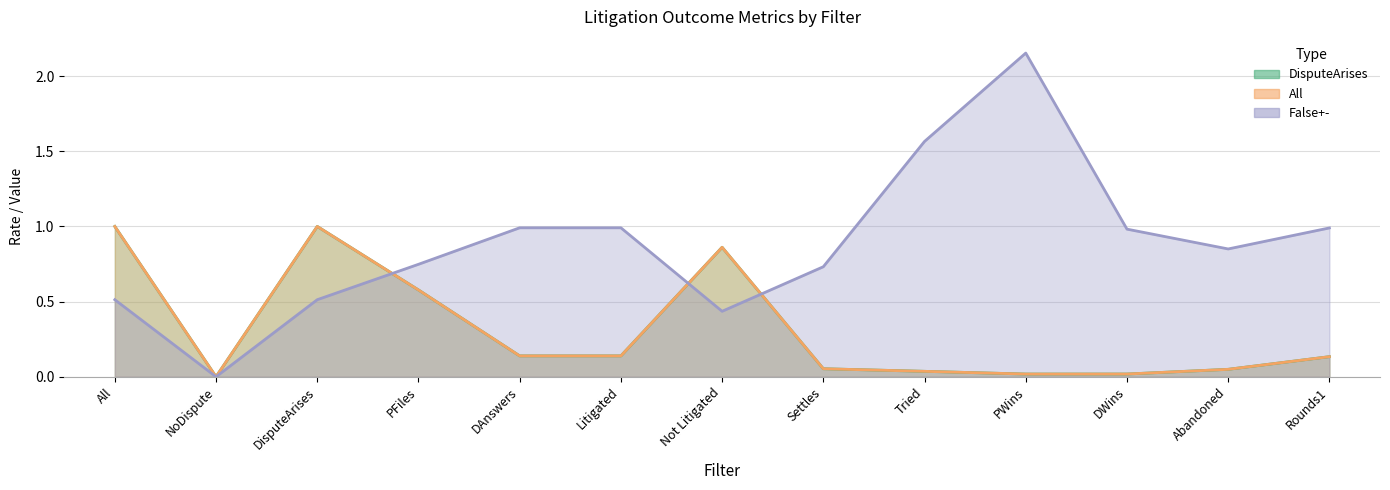

Reading right to left, transcribe all the data shown in this chart.

DisputeArises (line): 0.1	0.0	0.0	0.0	0.0	0.1	0.9	0.1	0.1	0.6	1.0	0.0	1.0
All (line): 0.1	0.0	0.0	0.0	0.0	0.1	0.9	0.1	0.1	0.6	1.0	0.0	1.0
False+- (line): 1.0	0.9	1.0	2.2	1.6	0.7	0.4	1.0	1.0	0.7	0.5	0.0	0.5